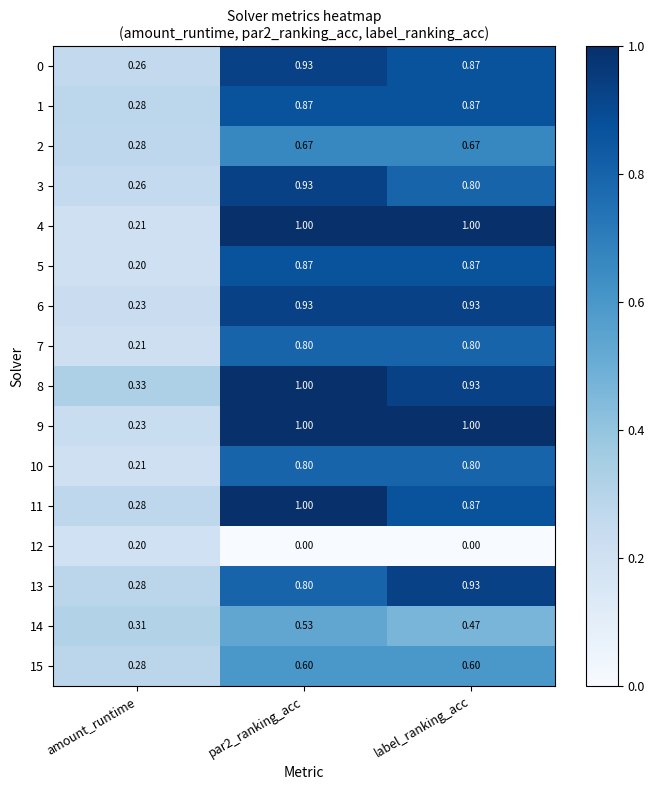

At which label is 1 closest to 0?

amount_runtime